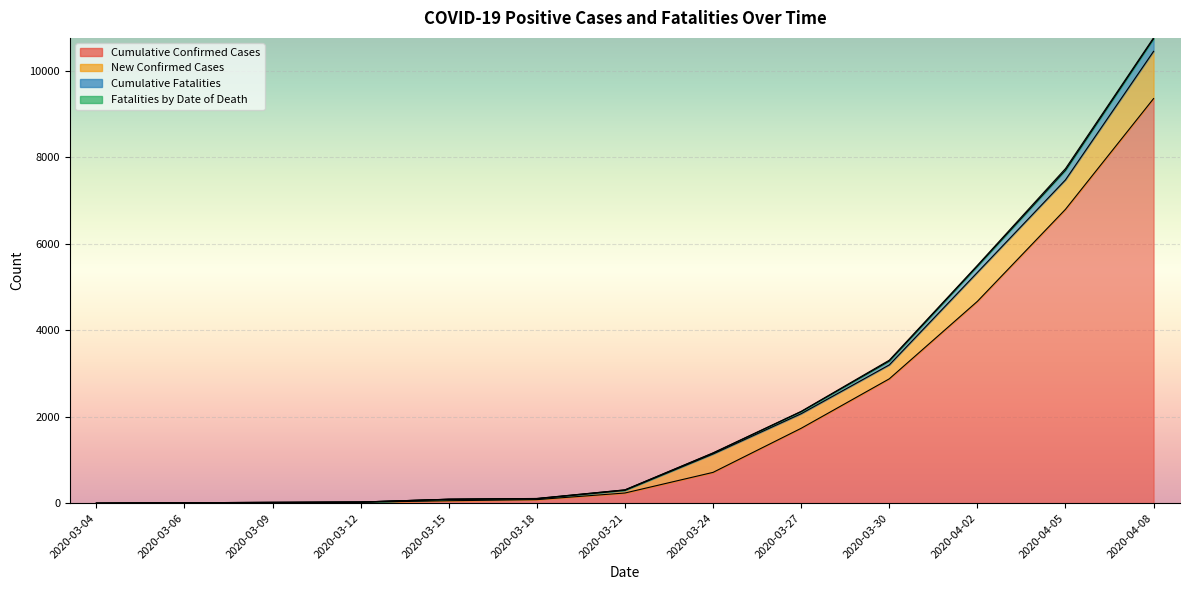

What is the highest value of the Cumulative Confirmed Cases series?

9353